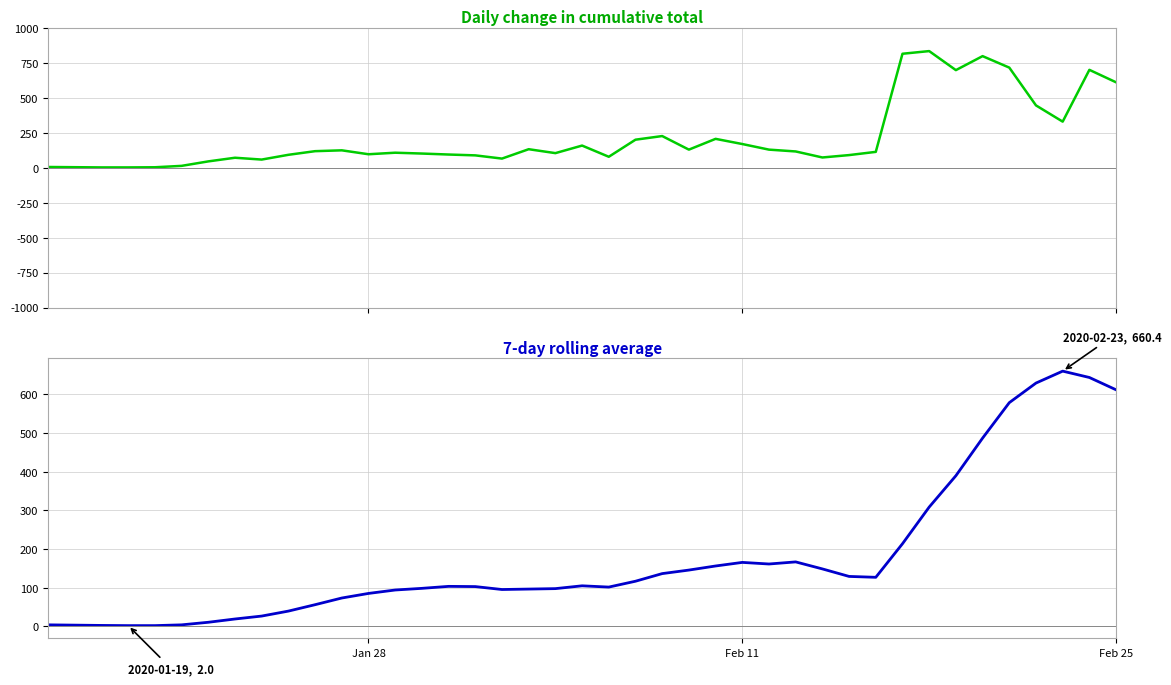

In 7-day rolling average, how many points are lower than both neighbors (excluding endpoints)?

4